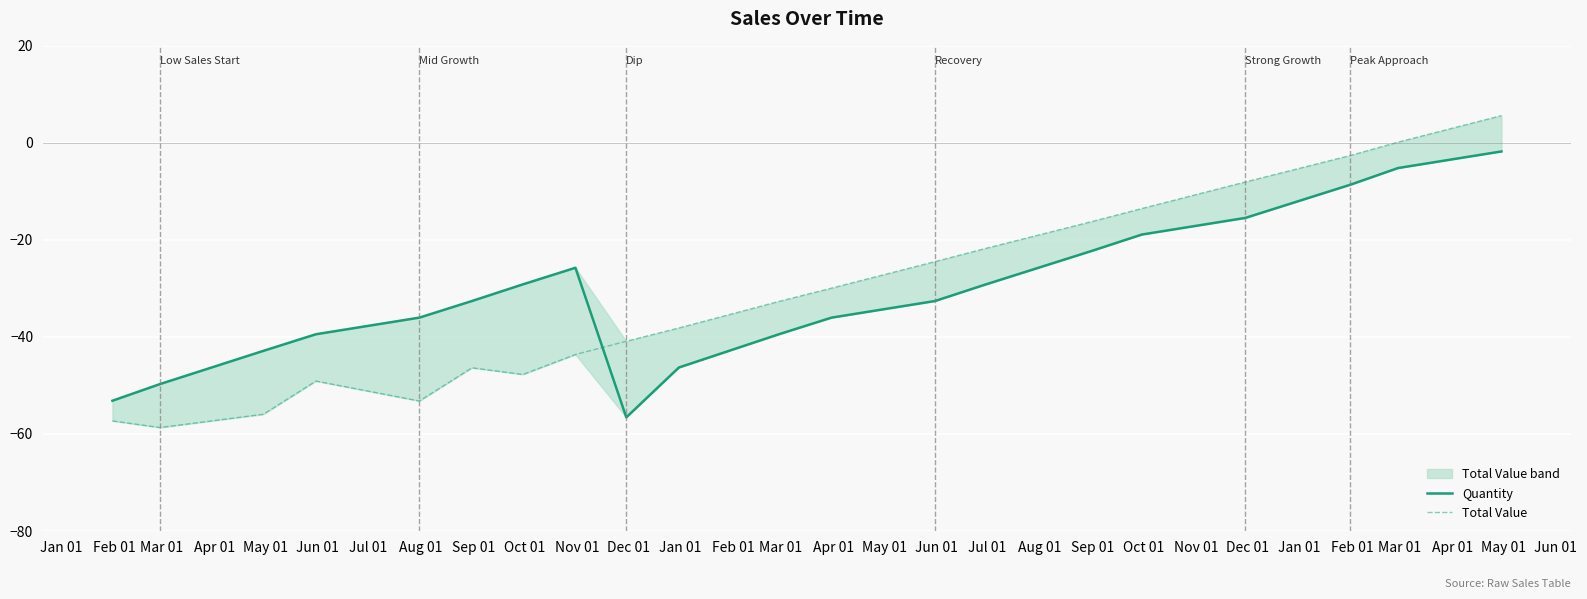

Does the chart display data point markers on the line(s)?

No